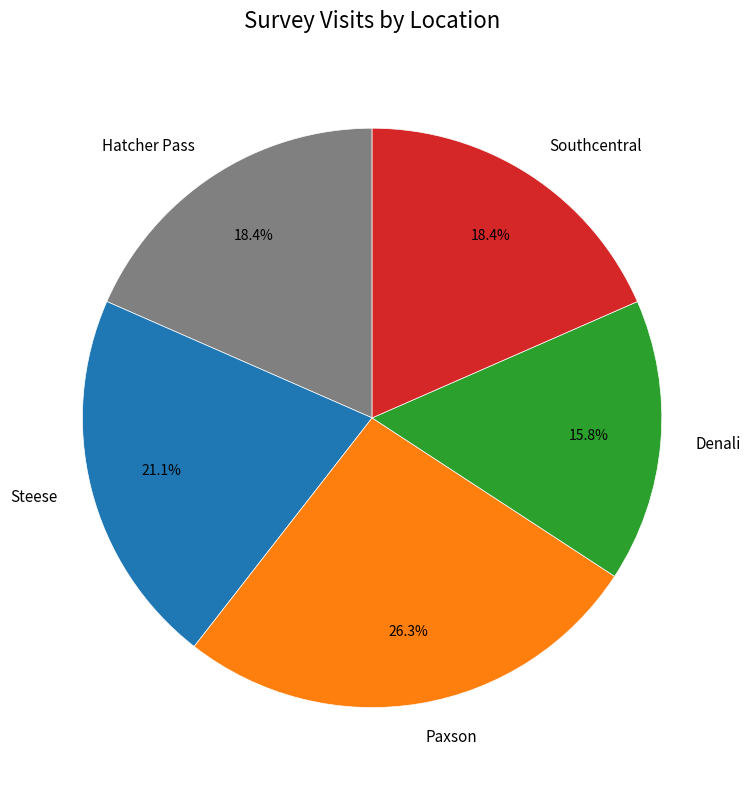

Which category has the biggest portion of the pie?

Paxson